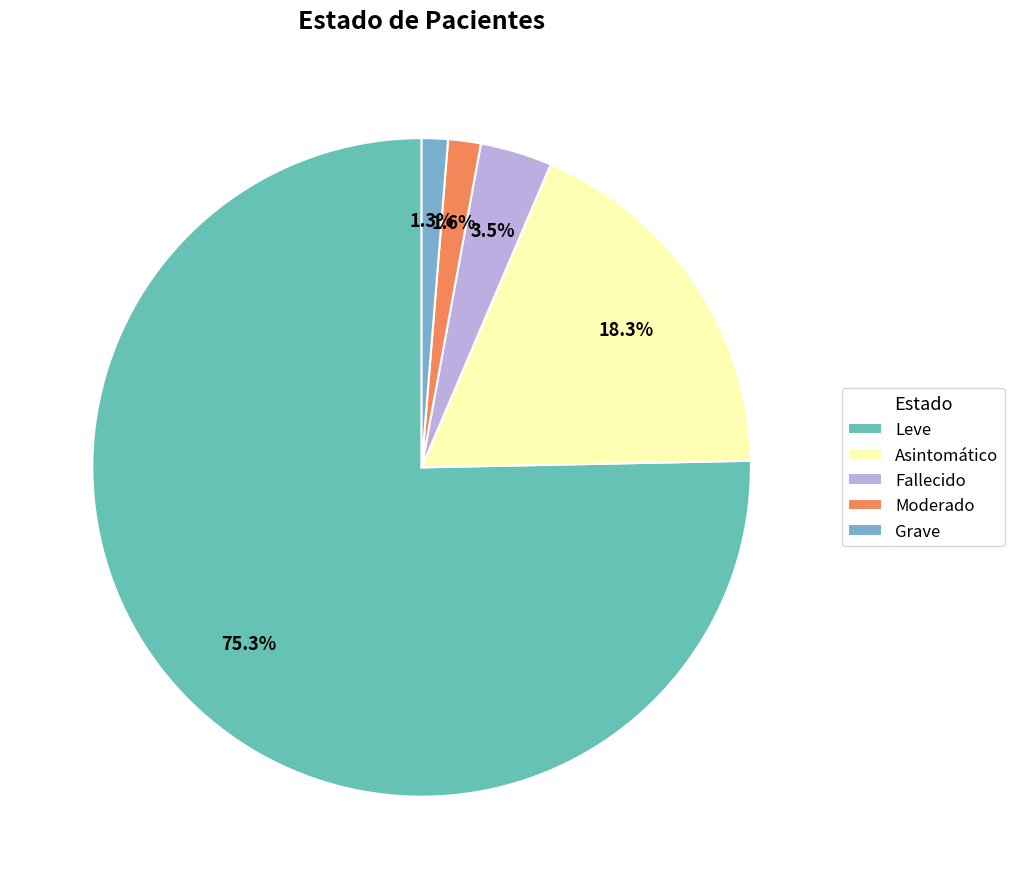

Is there any slice that represents more than half of the pie?

Yes